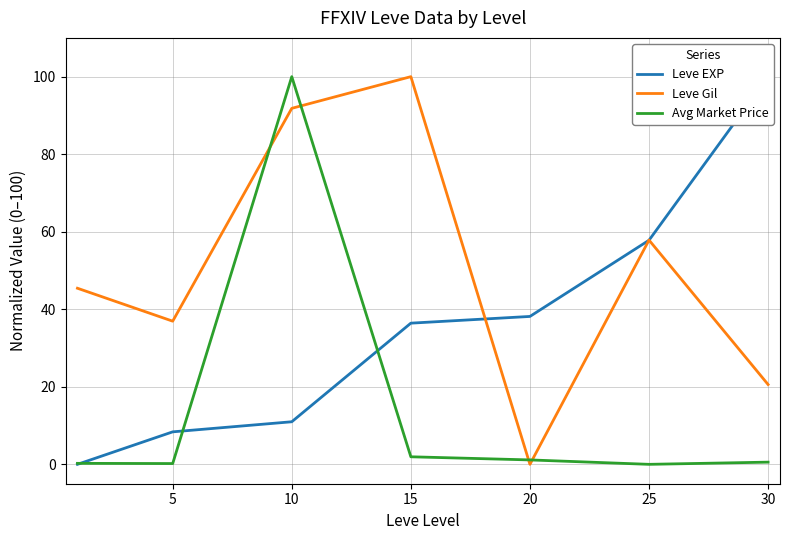

How many times do Leve Gil and Leve EXP cross each other?

3